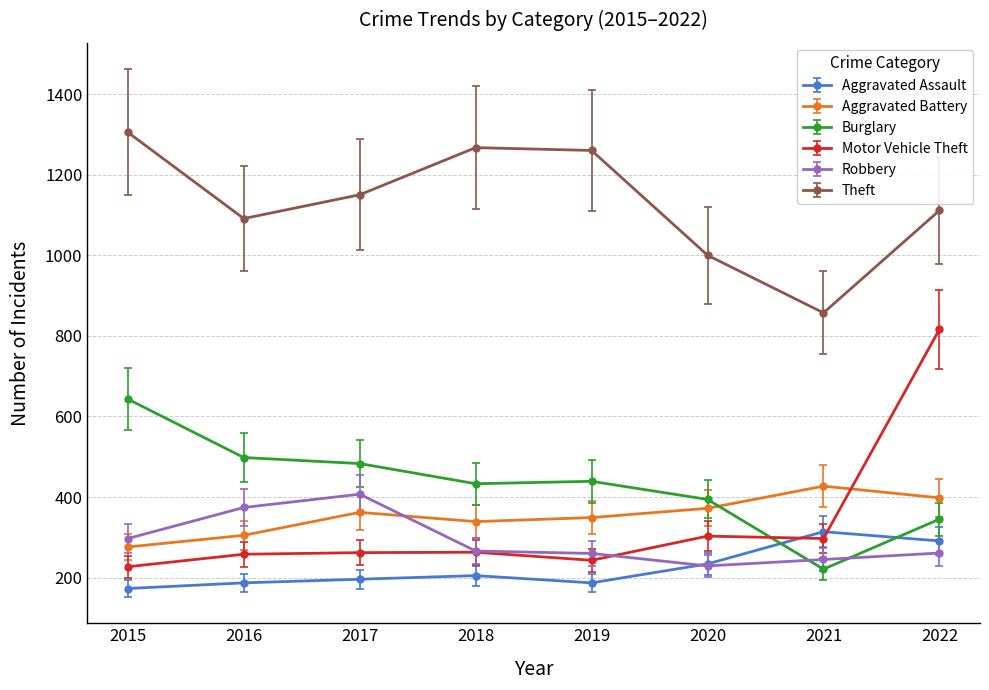

What is the sum of all Burglary values?

3456